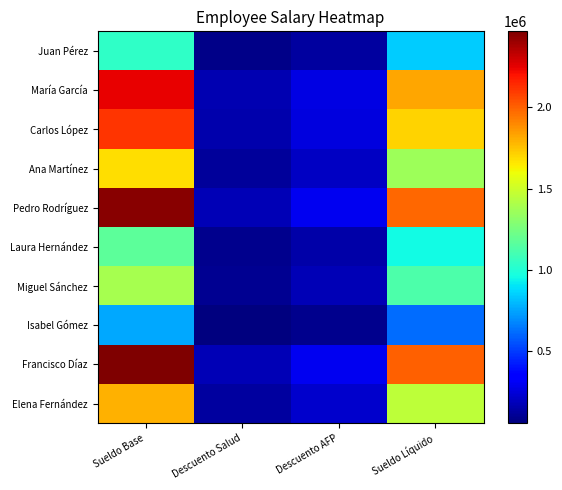

Which series has the largest total across all categories?

Francisco Díaz